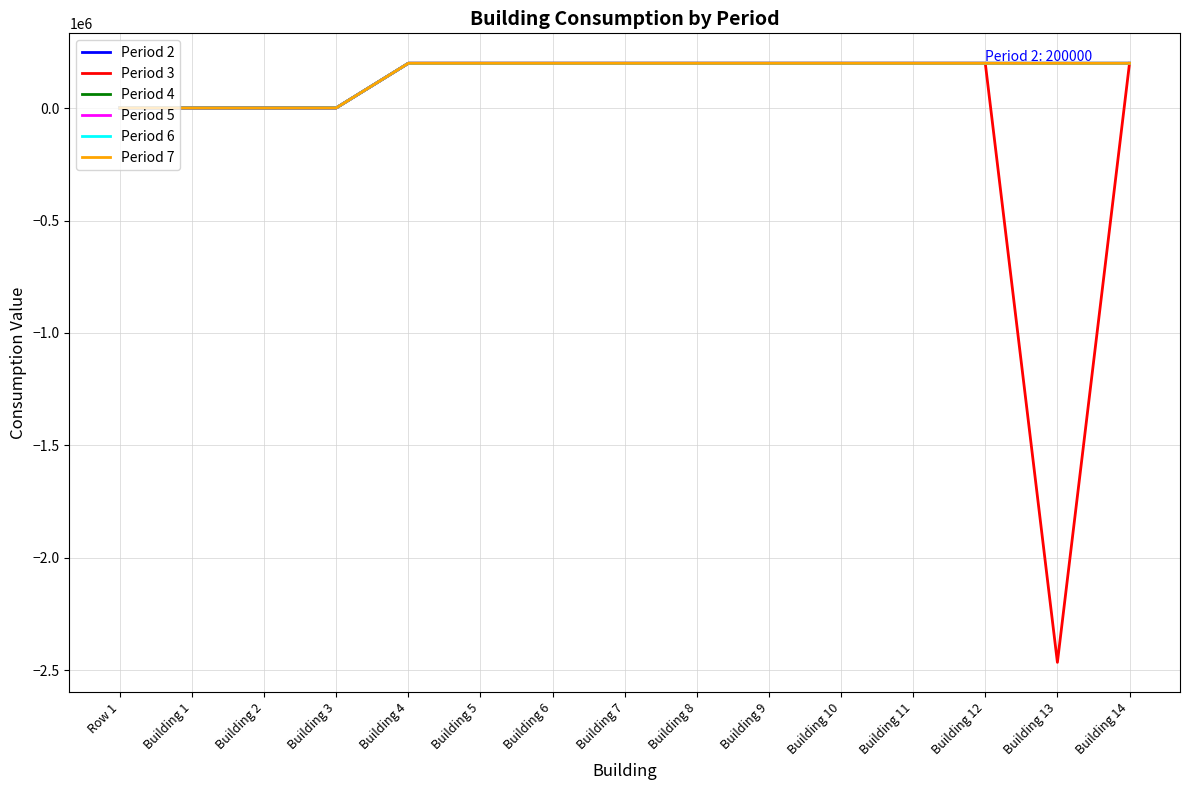

The Period 2 series shows 200000 at Building 6. True or false?

True